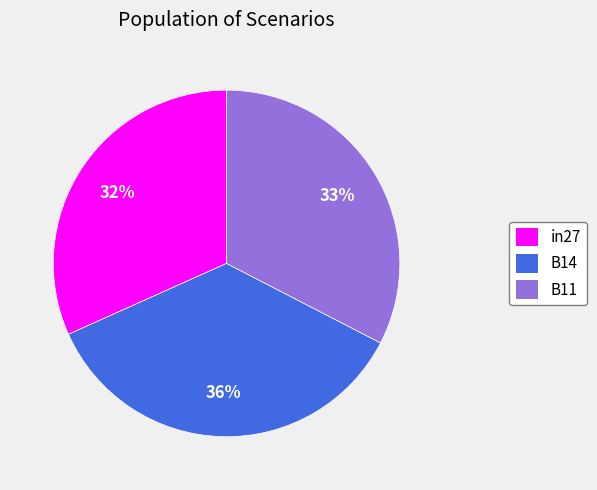

Is there a majority slice in this chart?

No